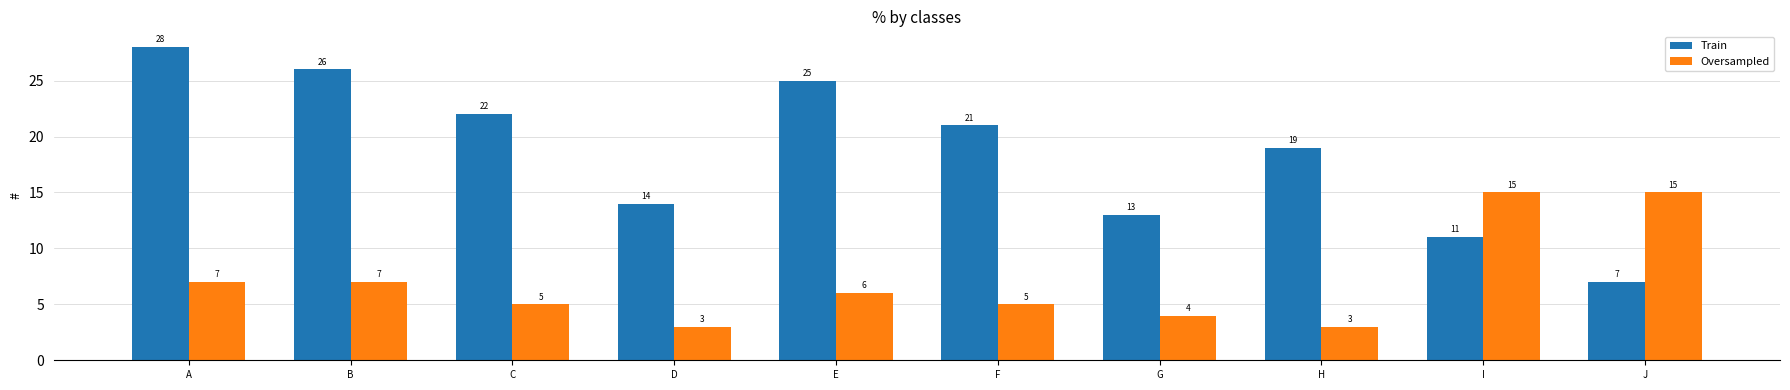

What is the value of the Train bar at the 2nd from the left?

26